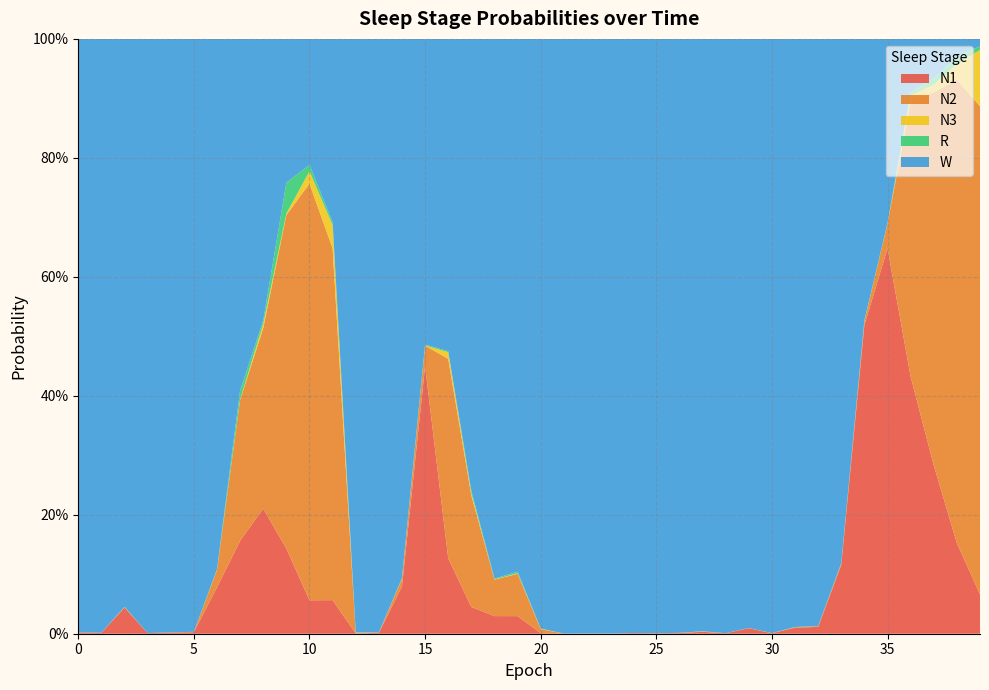

Reading left to right, extract all data points from this chart.

N1: 0=0.0	1=0.0	2=0.0	3=0.0	4=0.0	5=0.0	6=0.1	7=0.2	8=0.2	9=0.1	10=0.1	11=0.1	12=0.0	13=0.0	14=0.1	15=0.4	16=0.1	17=0.0	18=0.0	19=0.0	20=0.0	21=0.0	22=0.0	23=0.0	24=0.0	25=0.0	26=0.0	27=0.0	28=0.0	29=0.0	30=0.0	31=0.0	32=0.0	33=0.1	34=0.5	35=0.6	36=0.4	37=0.3	38=0.2	39=0.1
N2: 0=0.0	1=0.0	2=0.0	3=0.0	4=0.0	5=0.0	6=0.0	7=0.2	8=0.3	9=0.6	10=0.7	11=0.6	12=0.0	13=0.0	14=0.0	15=0.0	16=0.3	17=0.2	18=0.1	19=0.1	20=0.0	21=0.0	22=0.0	23=0.0	24=0.0	25=0.0	26=0.0	27=0.0	28=0.0	29=0.0	30=0.0	31=0.0	32=0.0	33=0.0	34=0.0	35=0.0	36=0.5	37=0.6	38=0.8	39=0.8
N3: 0=0.0	1=0.0	2=0.0	3=0.0	4=0.0	5=0.0	6=0.0	7=0.0	8=0.0	9=0.0	10=0.0	11=0.0	12=0.0	13=0.0	14=0.0	15=0.0	16=0.0	17=0.0	18=0.0	19=0.0	20=0.0	21=0.0	22=0.0	23=0.0	24=0.0	25=0.0	26=0.0	27=0.0	28=0.0	29=0.0	30=0.0	31=0.0	32=0.0	33=0.0	34=0.0	35=0.0	36=0.0	37=0.0	38=0.0	39=0.1
R: 0=0.0	1=0.0	2=0.0	3=0.0	4=0.0	5=0.0	6=0.0	7=0.0	8=0.0	9=0.1	10=0.0	11=0.0	12=0.0	13=0.0	14=0.0	15=0.0	16=0.0	17=0.0	18=0.0	19=0.0	20=0.0	21=0.0	22=0.0	23=0.0	24=0.0	25=0.0	26=0.0	27=0.0	28=0.0	29=0.0	30=0.0	31=0.0	32=0.0	33=0.0	34=0.0	35=0.0	36=0.0	37=0.0	38=0.0	39=0.0
W: 0=1.0	1=1.0	2=1.0	3=1.0	4=1.0	5=1.0	6=0.9	7=0.6	8=0.5	9=0.2	10=0.2	11=0.3	12=1.0	13=1.0	14=0.9	15=0.5	16=0.5	17=0.8	18=0.9	19=0.9	20=1.0	21=1.0	22=1.0	23=1.0	24=1.0	25=1.0	26=1.0	27=1.0	28=1.0	29=1.0	30=1.0	31=1.0	32=1.0	33=0.9	34=0.5	35=0.3	36=0.1	37=0.1	38=0.0	39=0.0